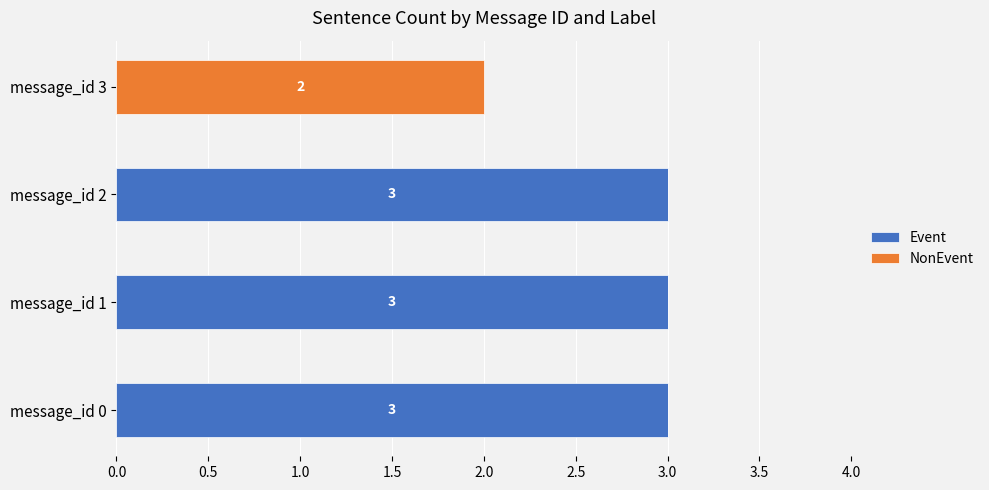

Is it true that Event equals 3 at message_id 1?

True